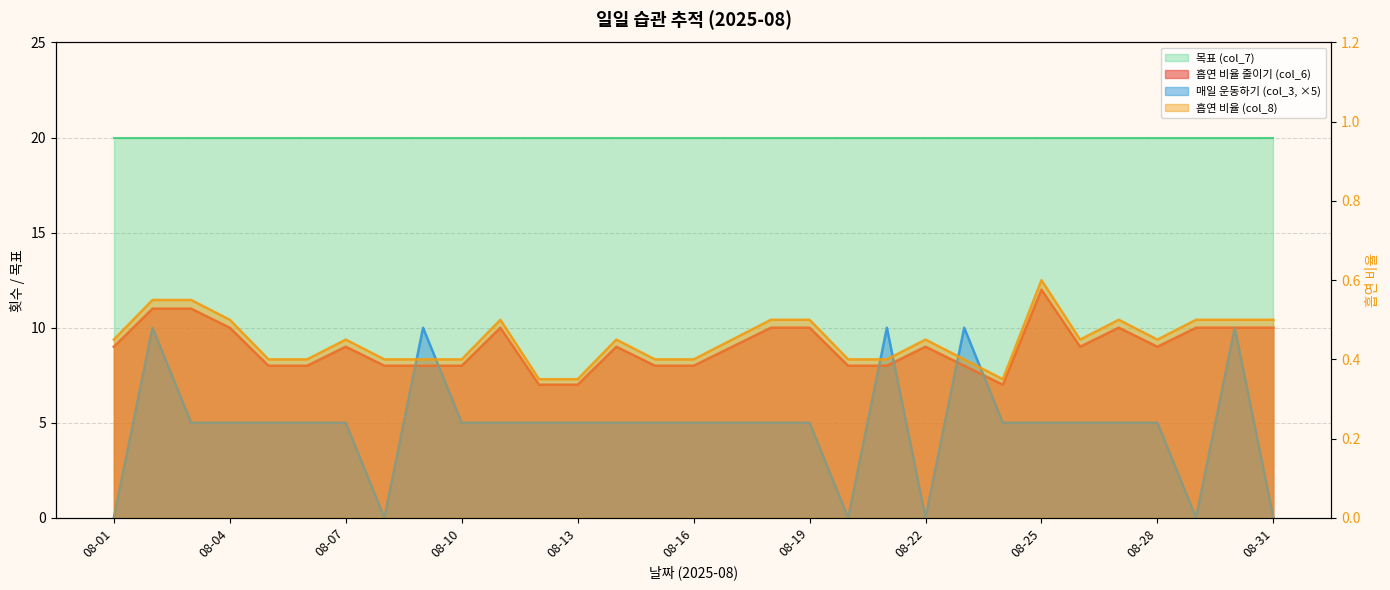

How many interior local valleys does the 흡연 비율 (col_8) series have?

3